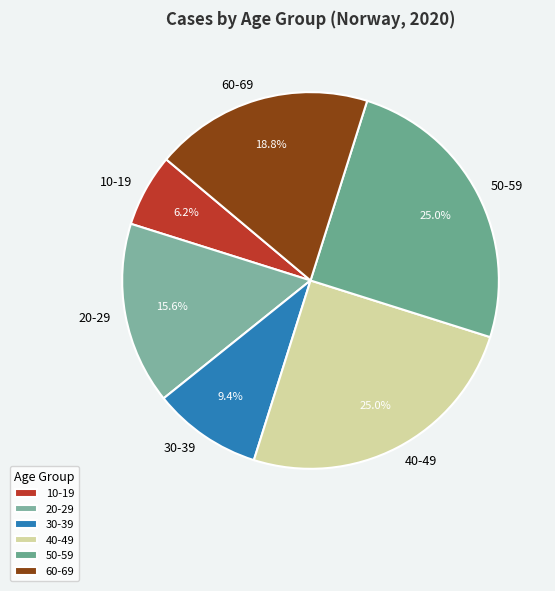

How many segments does this pie chart have?

6